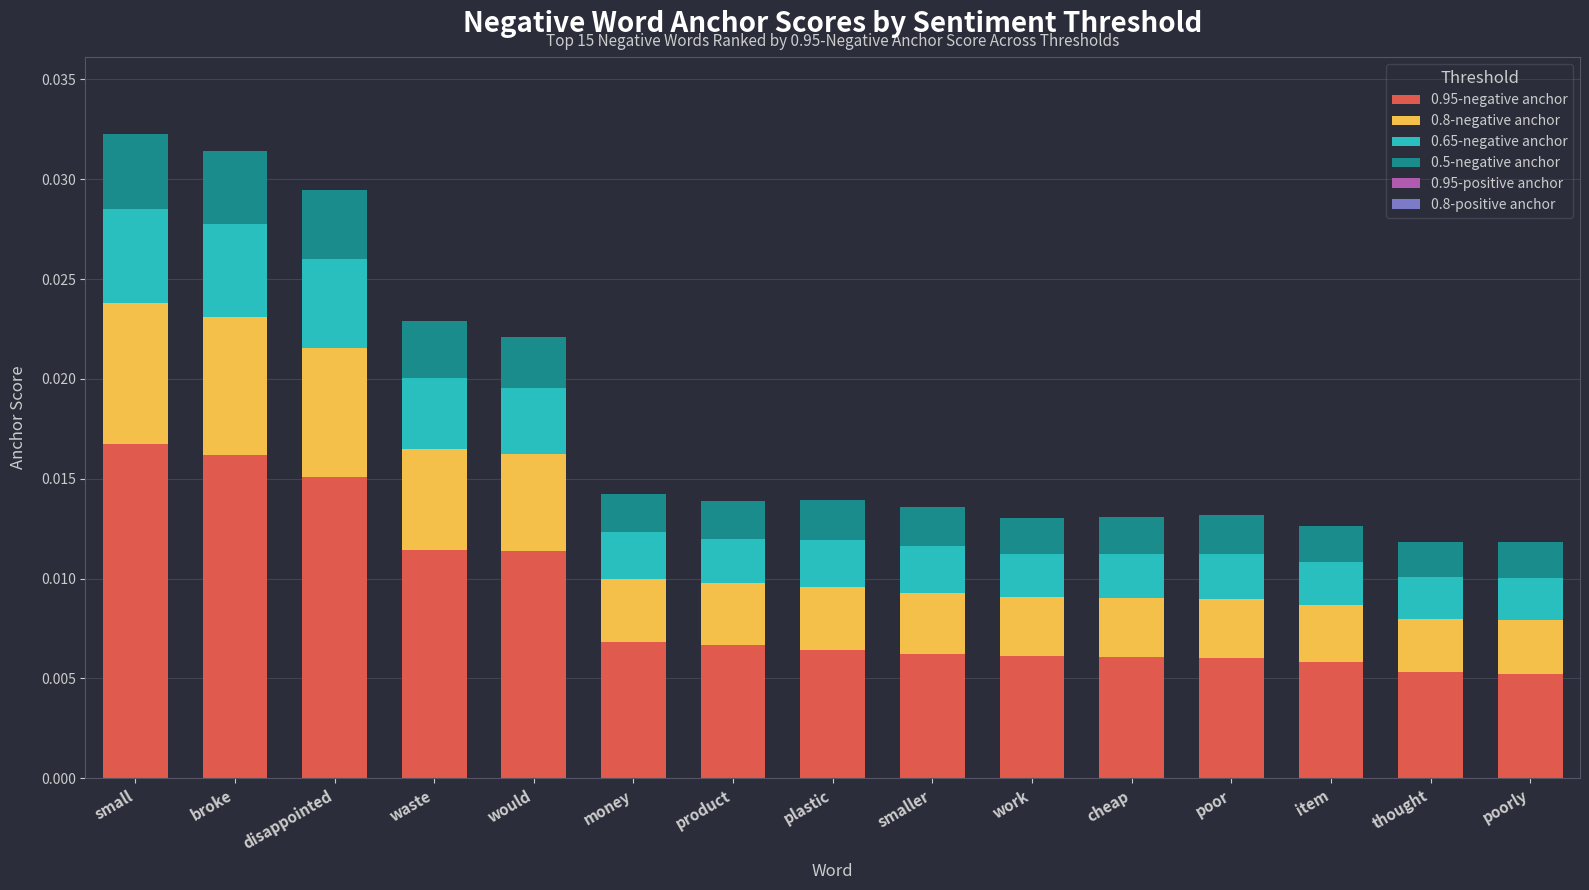

The 0.8-negative anchor series shows 0.0 at money. True or false?

False